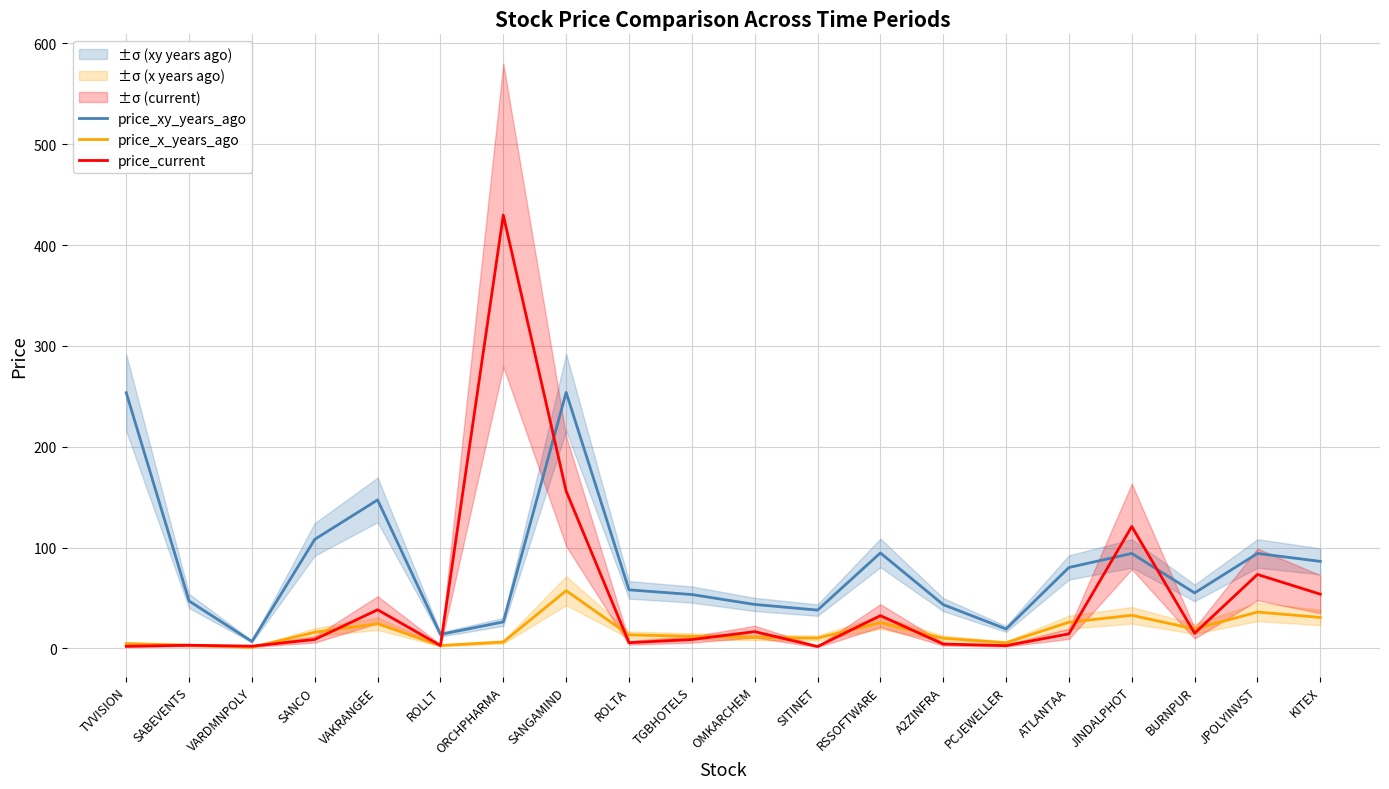

How many values in the price_x_years_ago series exceed 13?

10